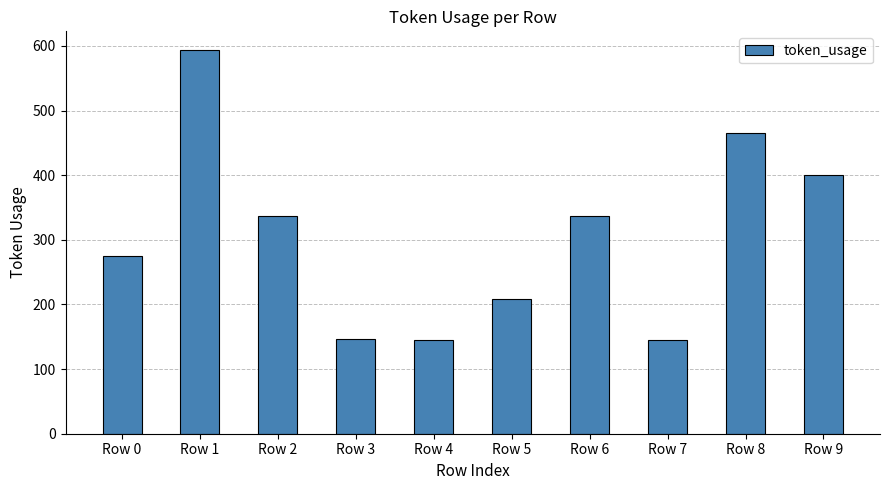

Is it true that the value at Row 1 is 932?

False